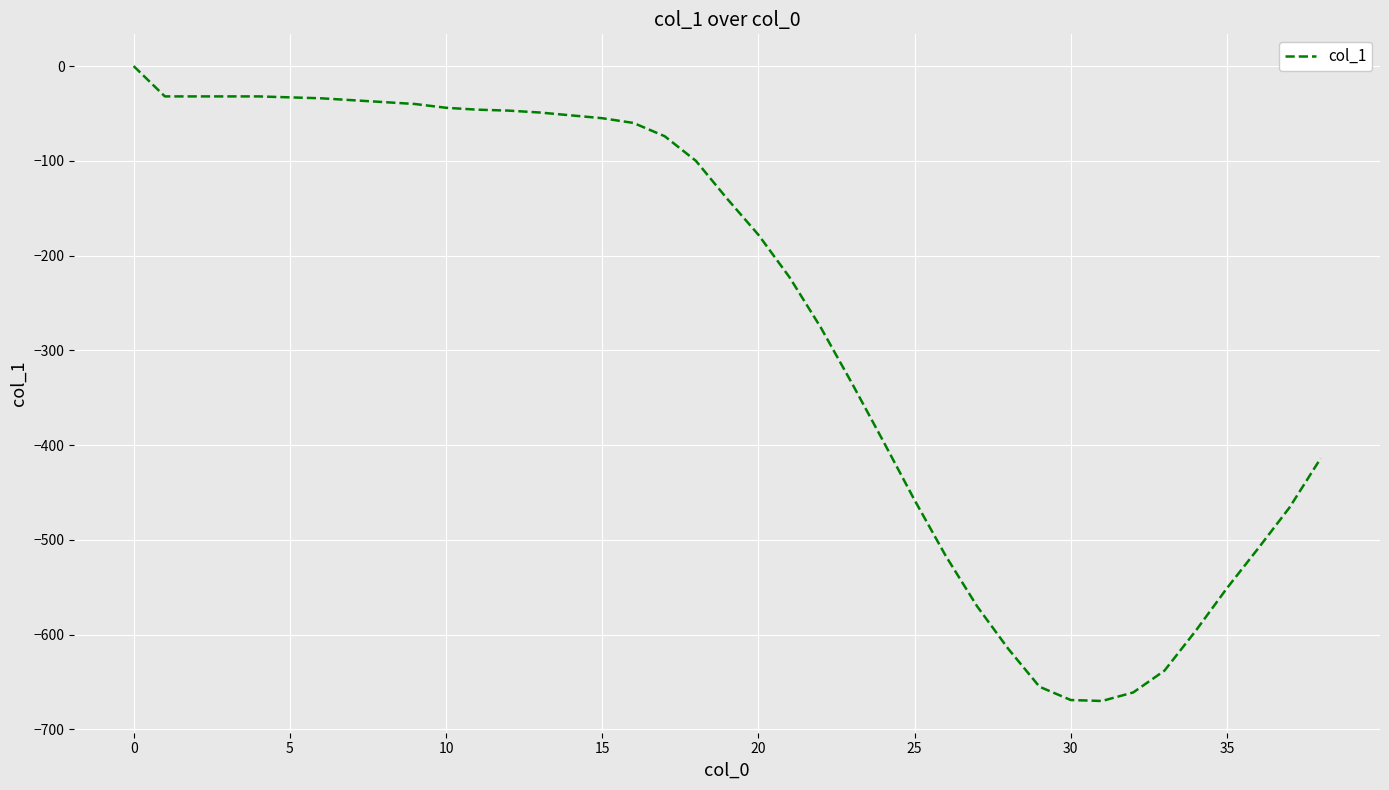

What is the difference between the second highest and second lowest values?

637